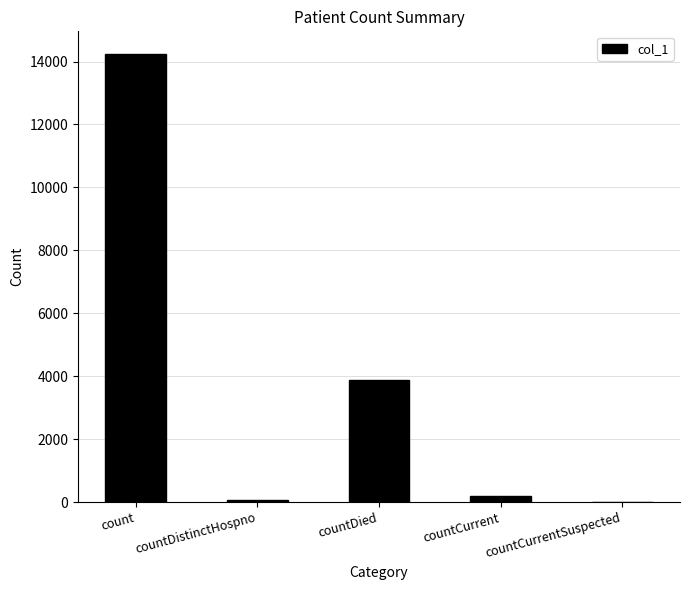

How many series are shown in this chart?

1